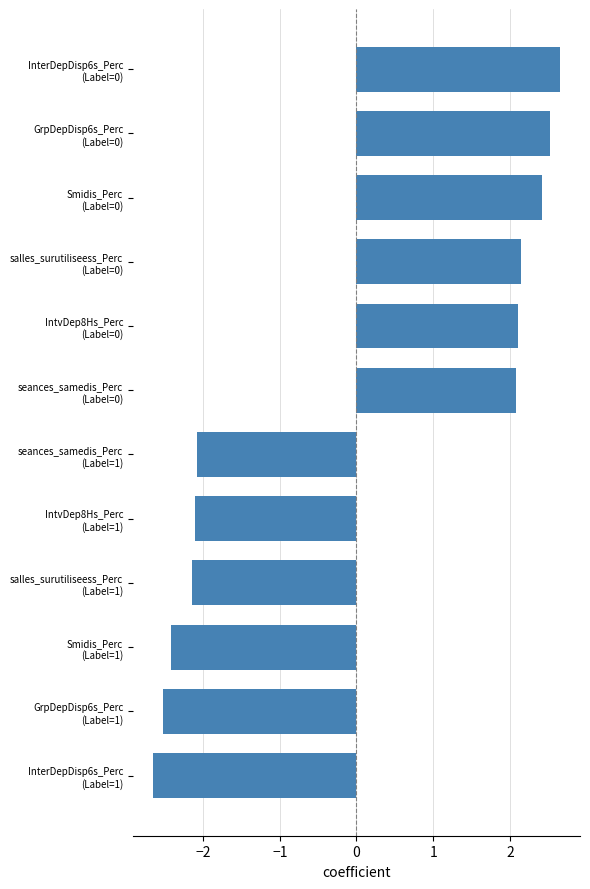

What is the difference between the maximum and minimum values?

5.3